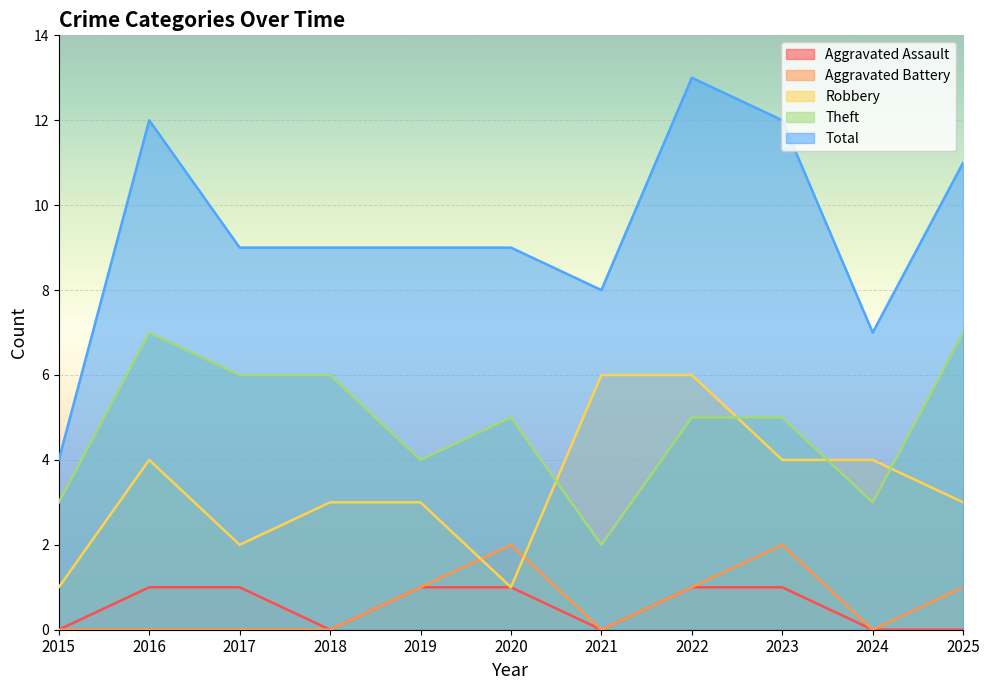

What is the difference between the Robbery values at 2016 and 2025?

1